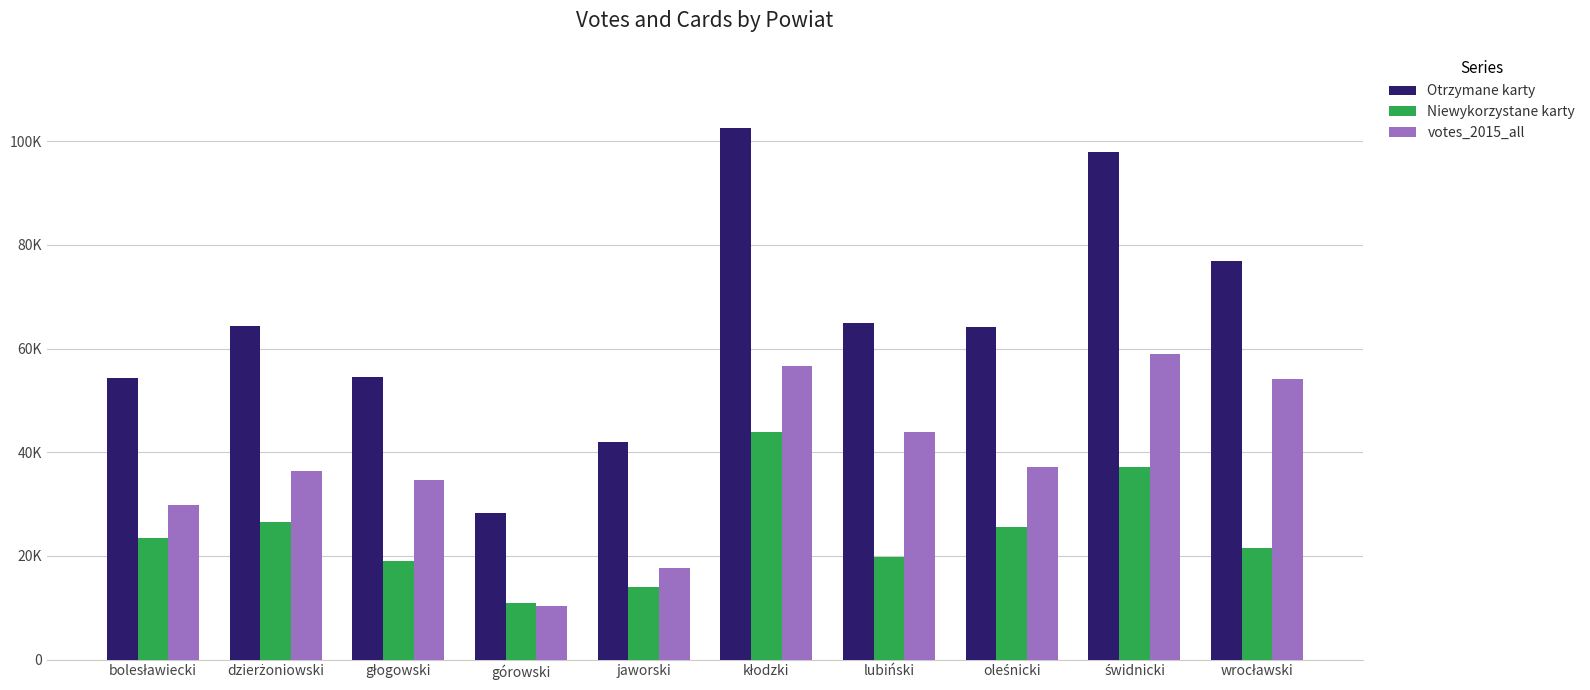

Reading left to right, list all the values displayed in this chart.

Otrzymane karty: 54373	64274	54593	28362	42026	102643	64909	64219	97938	76907
Niewykorzystane karty: 23478	26546	18948	10935	14083	43922	19836	25649	37069	21473
votes_2015_all: 29871	36485	34653	10335	17631	56722	43852	37205	58926	54123